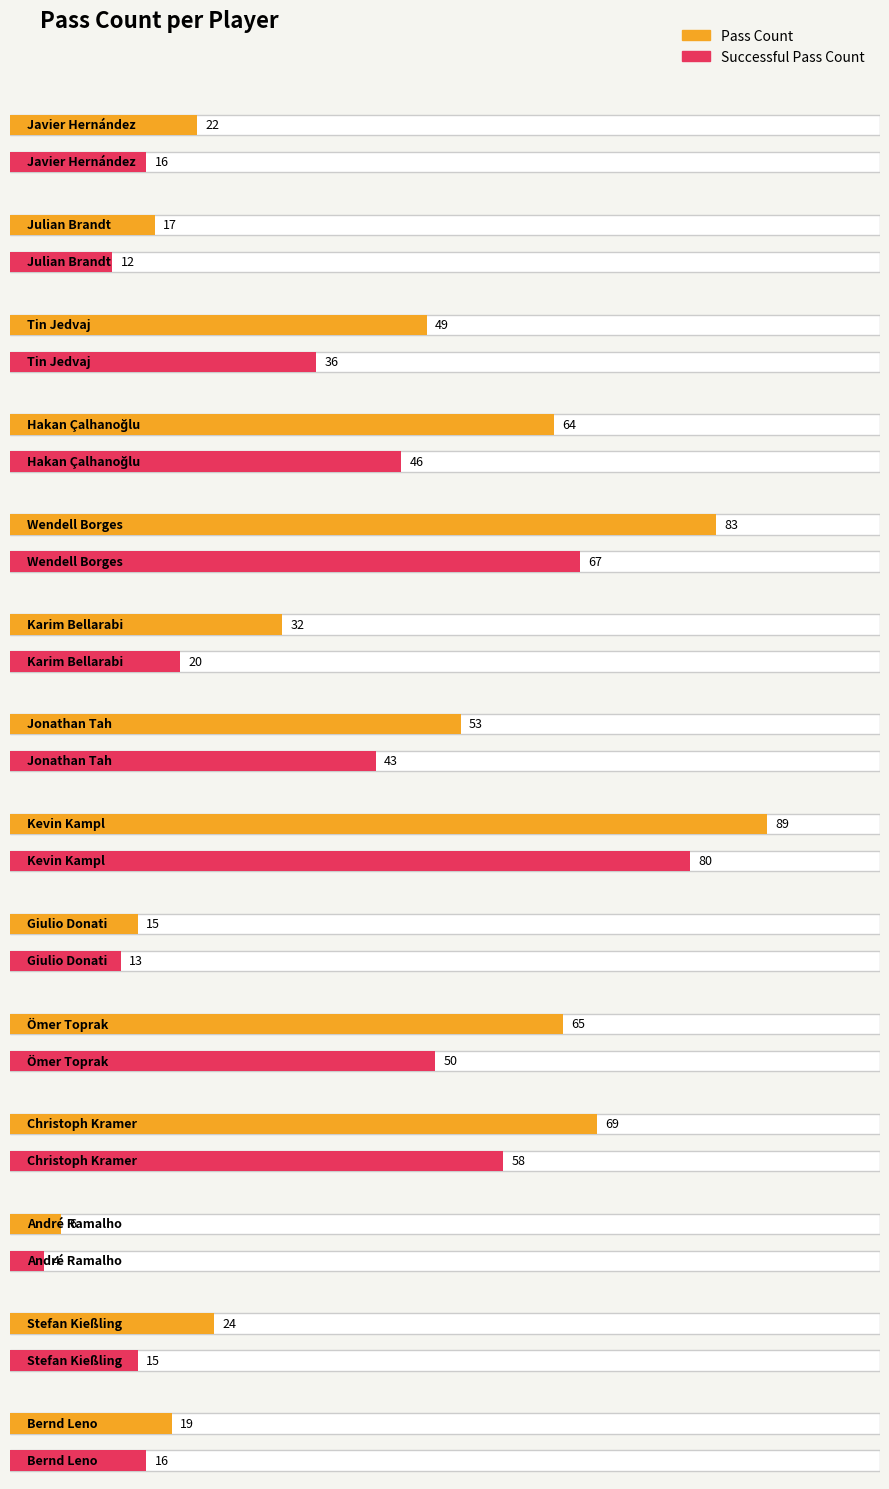

At which label is successfull_pass_count closest to 42?

Jonathan Tah